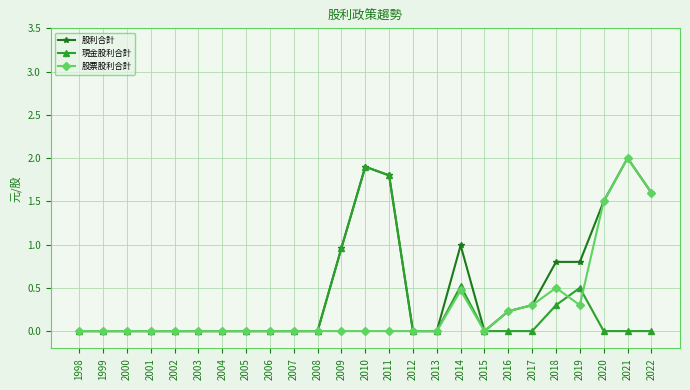

How many lines are shown in the chart?

3